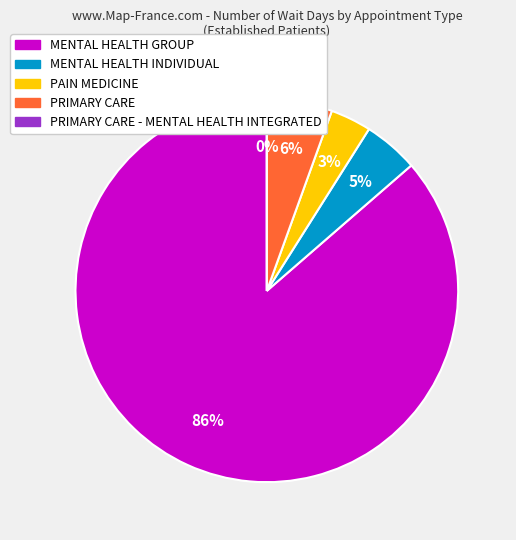

True or false: PAIN MEDICINE accounts for 3% of the total.

True